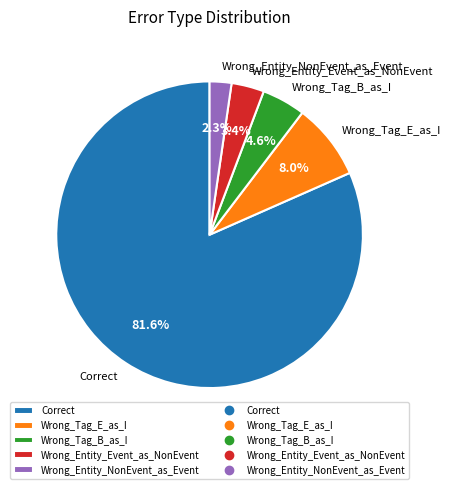

To the nearest percent, what portion does Wrong_Tag_E_as_I represent?

8%